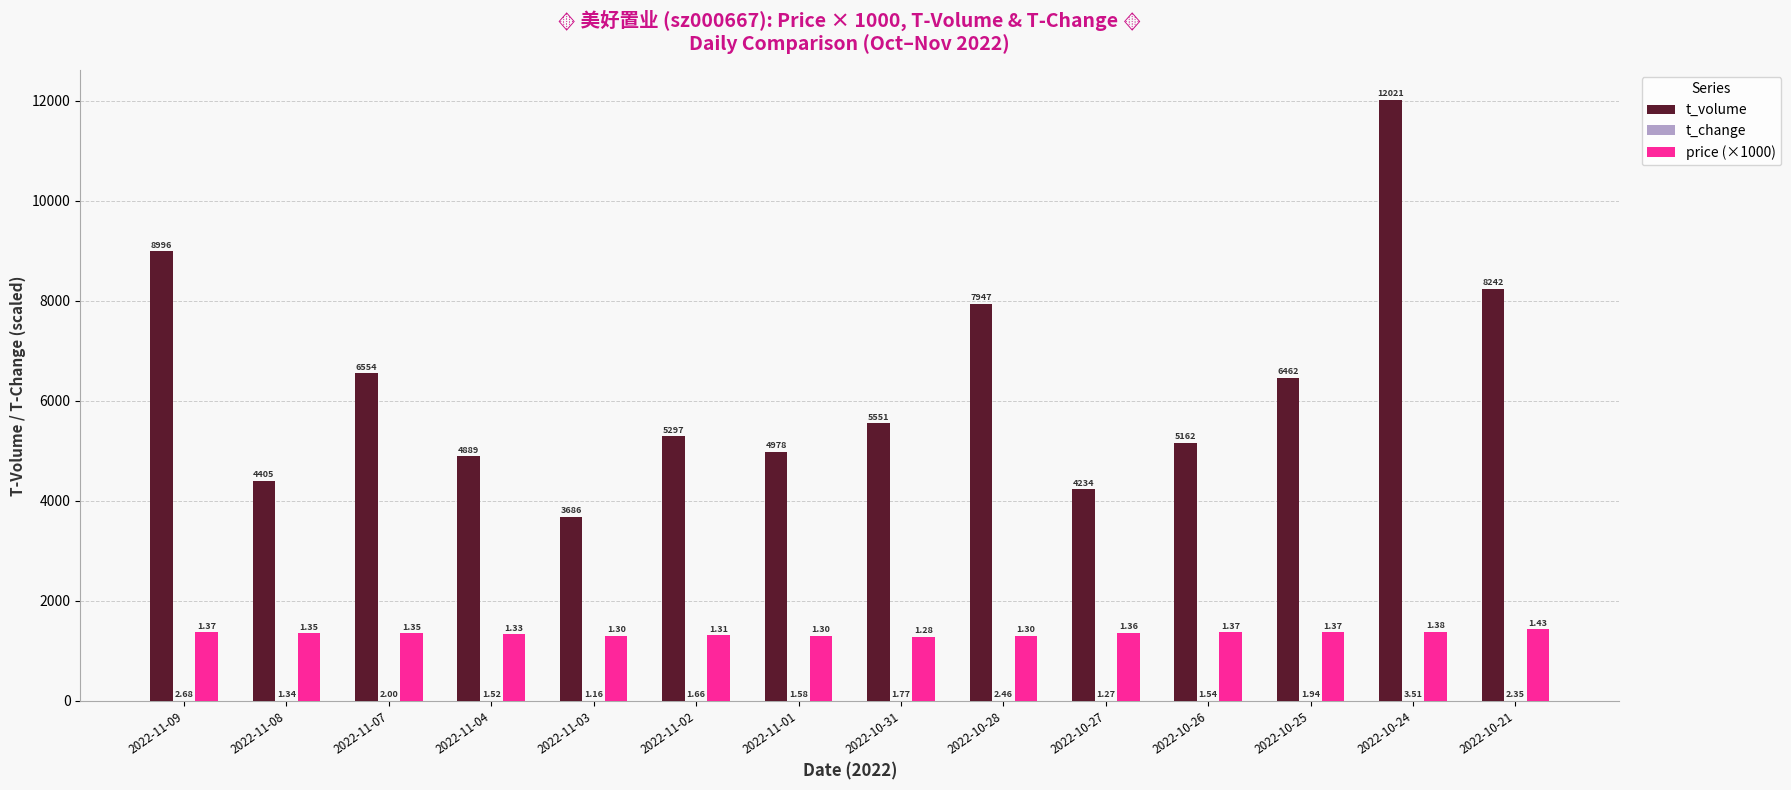

What is the sum of all price (×1000) values?

18800.0